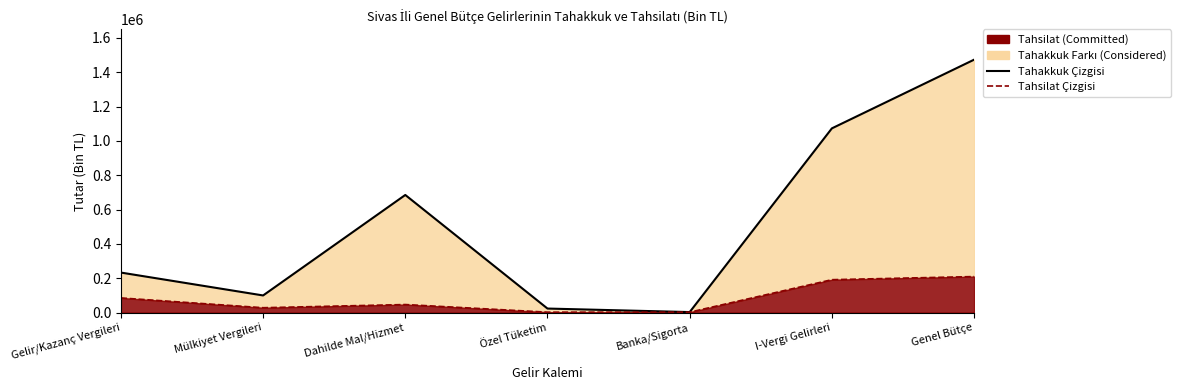

At which category is the sum across all series the highest?

Genel Bütçe